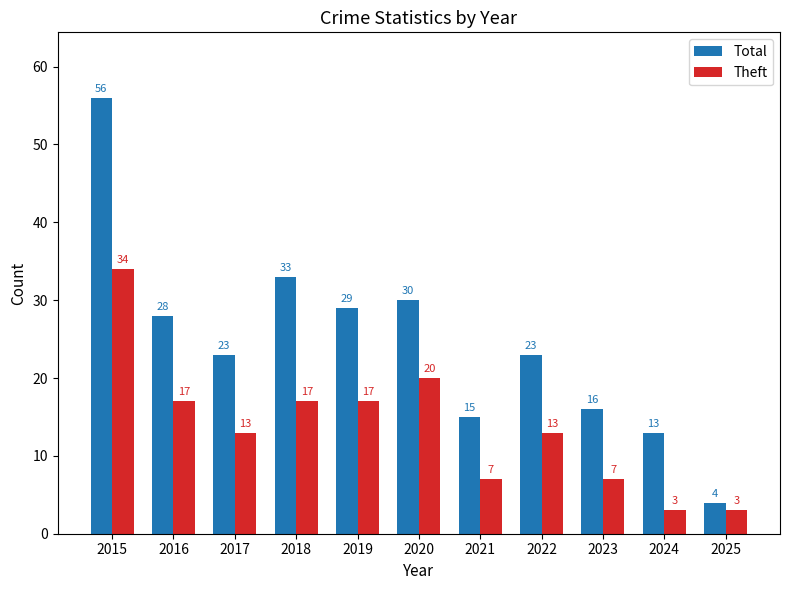

What are all the series names shown in the legend?

Total, Theft